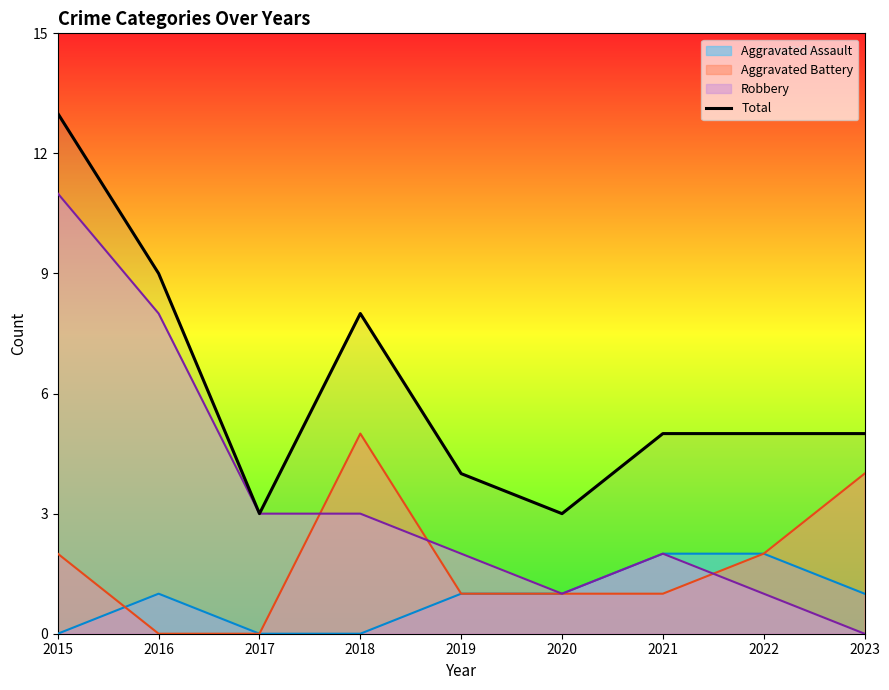

What is the average value?

6